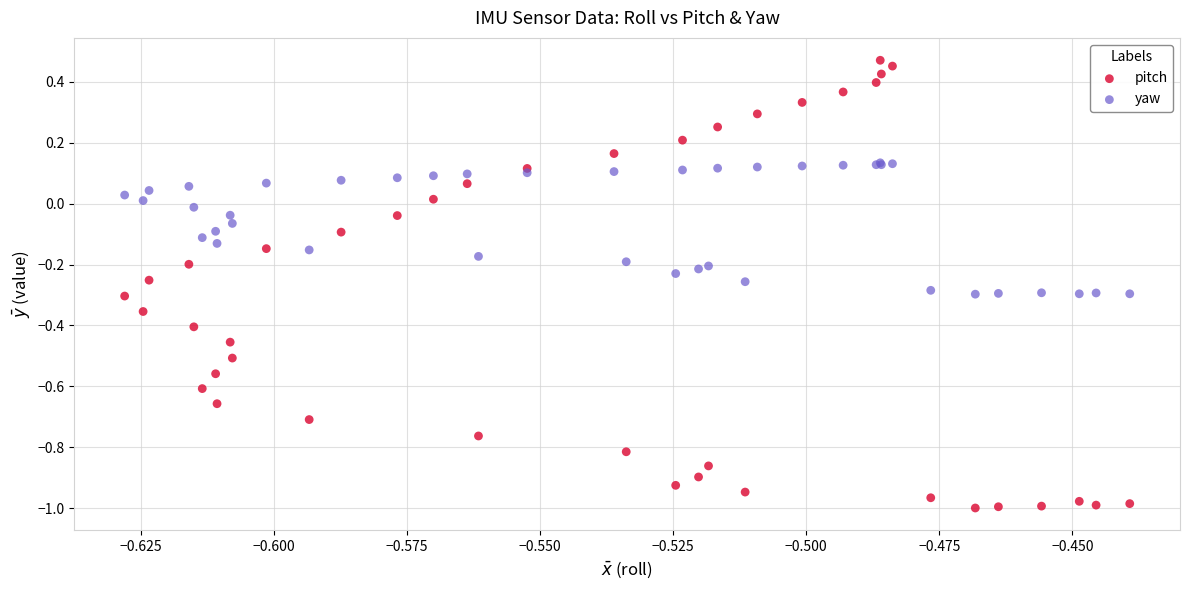

Which series reaches the maximum Y coordinate?

pitch